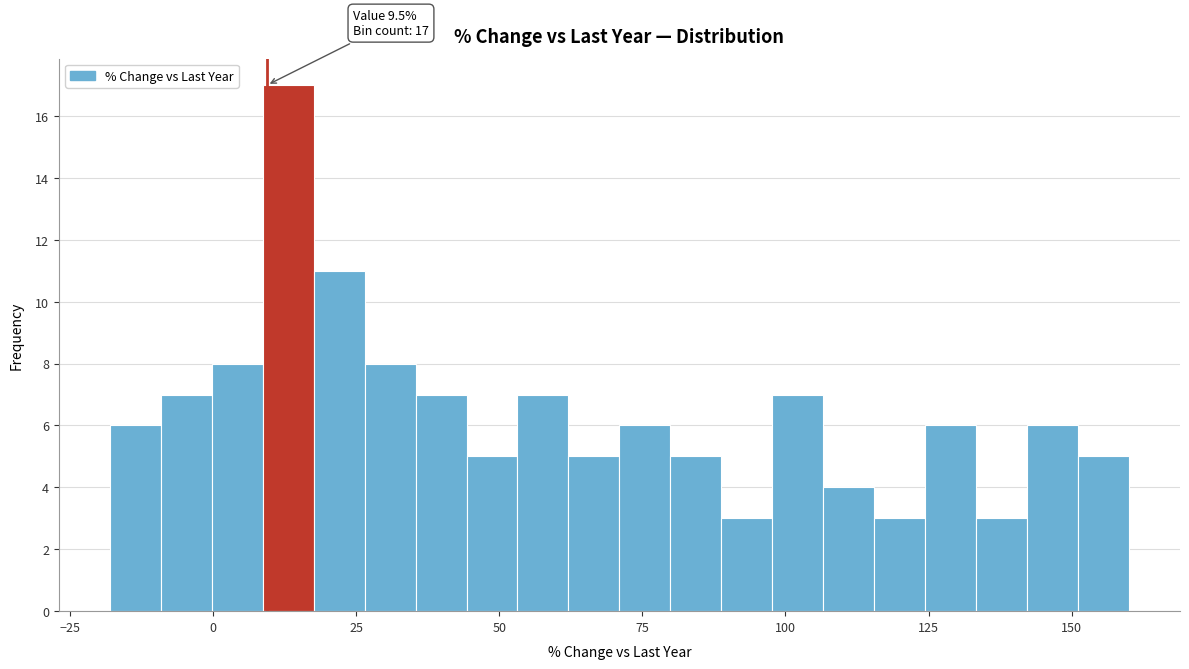

Around what value on the x-axis is the tallest bar? Give the approximate position of its centre, as read against the axis.

15